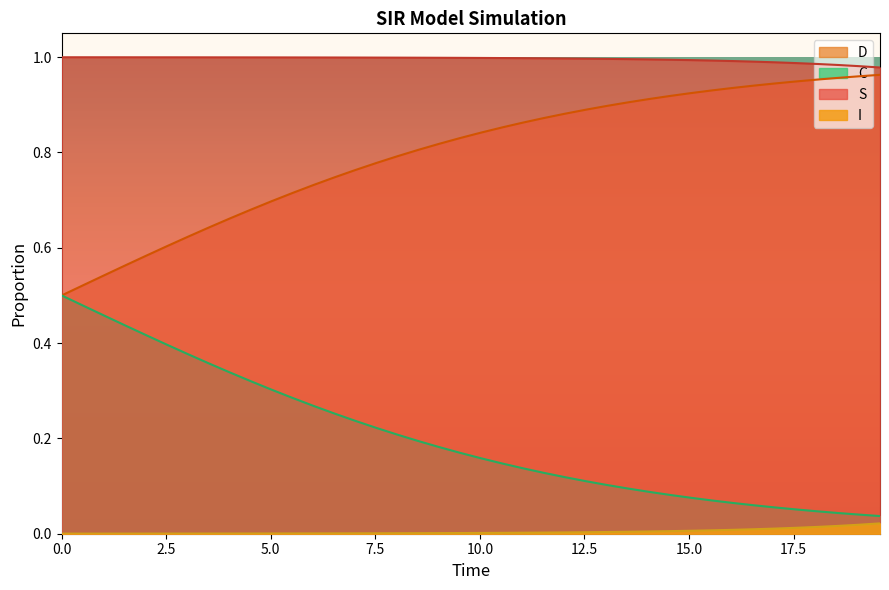

List the series in order of their peak value, highest first.

S, D, C, I